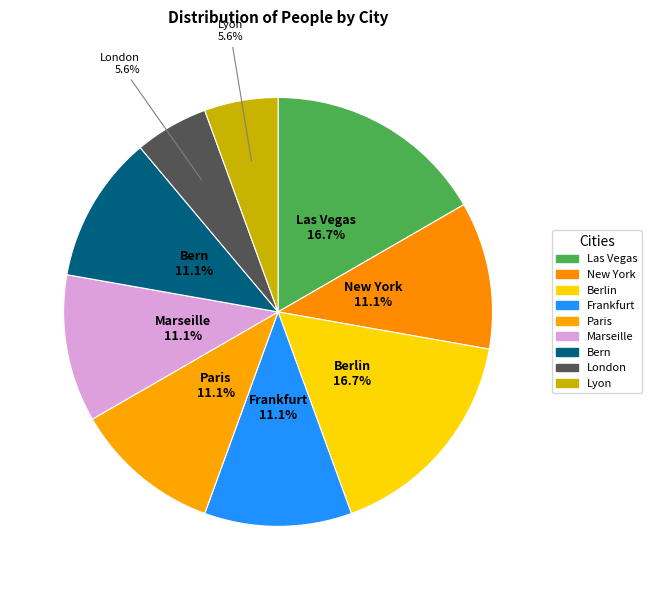

Does London account for over 50% of the chart?

No